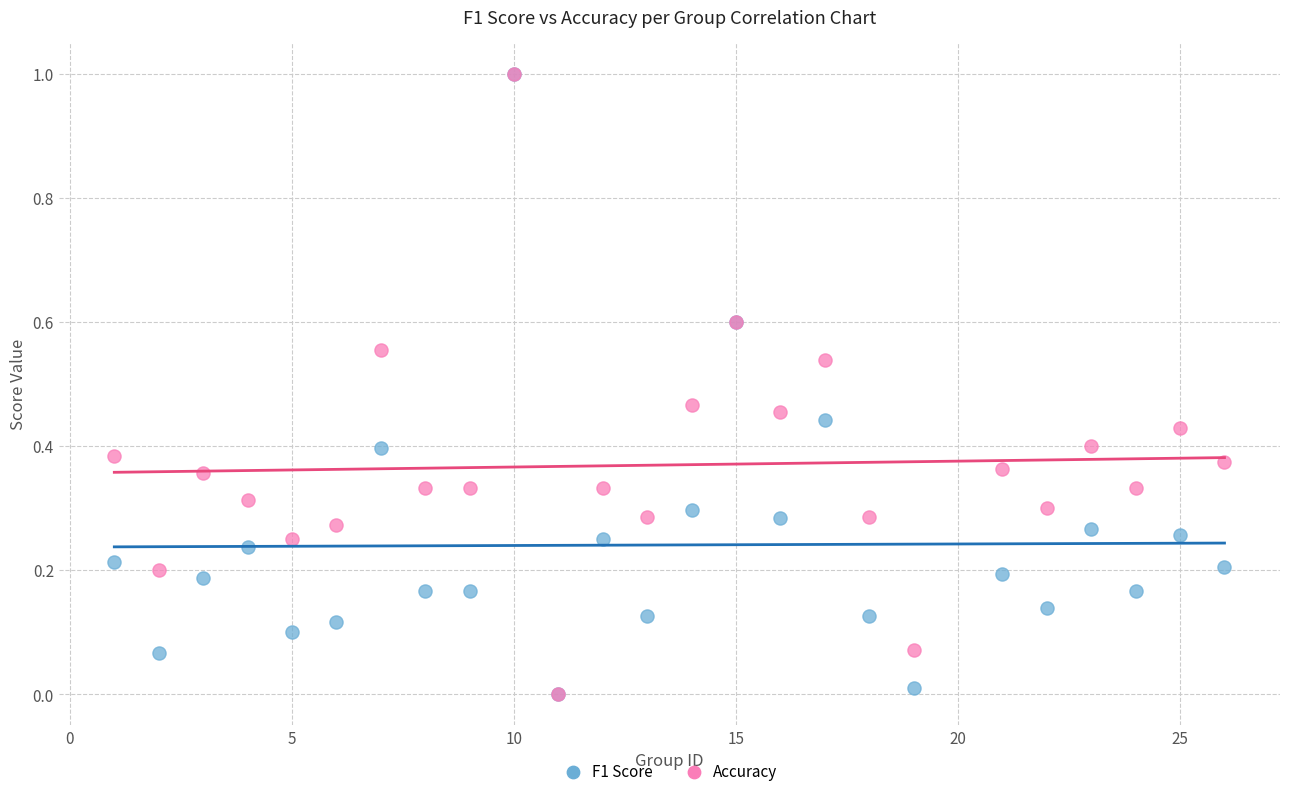

What are all the series names shown in the legend?

F1 Score, Accuracy